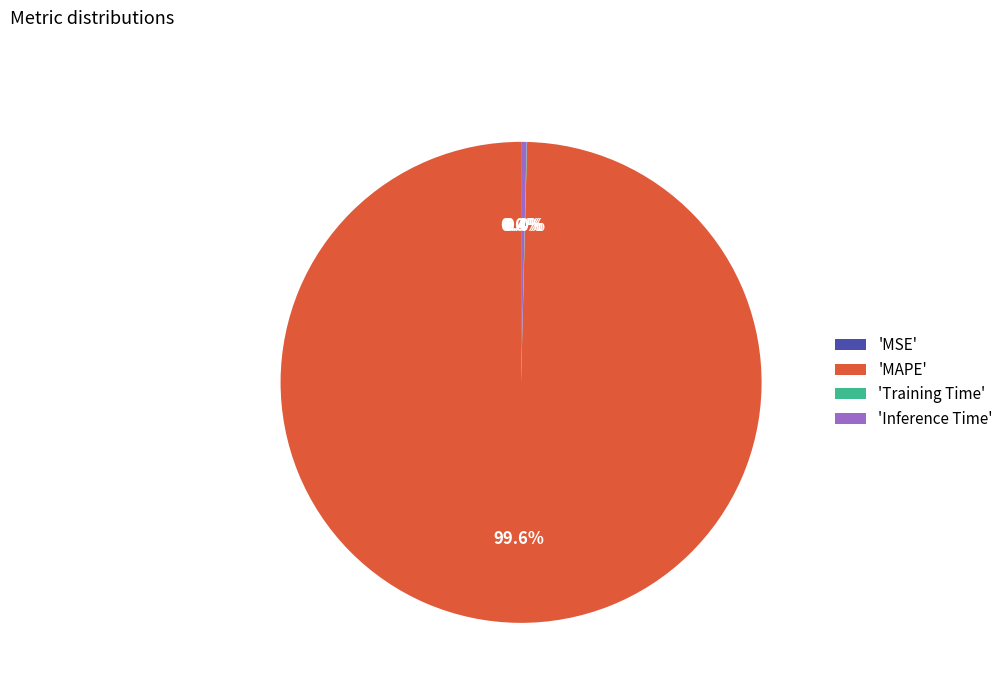

What is the largest slice in the pie chart?

'MAPE'